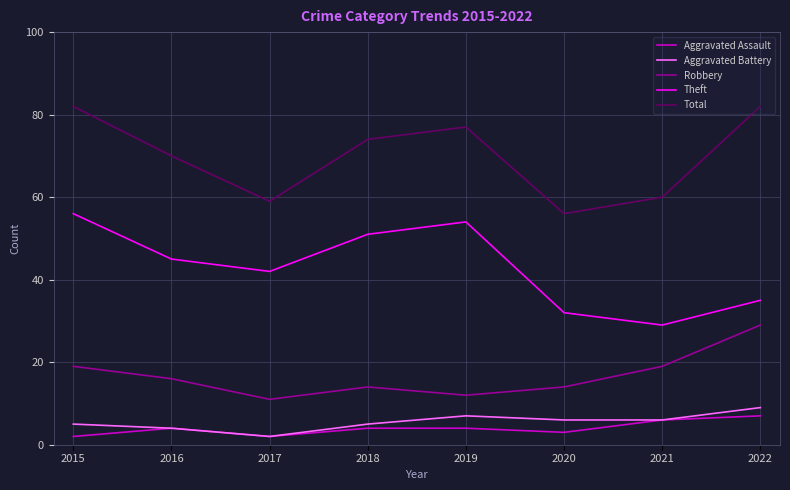

Reading left to right, transcribe all the data shown in this chart.

Aggravated Assault: 2015=2	2016=4	2017=2	2018=4	2019=4	2020=3	2021=6	2022=7
Aggravated Battery: 2015=5	2016=4	2017=2	2018=5	2019=7	2020=6	2021=6	2022=9
Robbery: 2015=19	2016=16	2017=11	2018=14	2019=12	2020=14	2021=19	2022=29
Theft: 2015=56	2016=45	2017=42	2018=51	2019=54	2020=32	2021=29	2022=35
Total: 2015=82	2016=70	2017=59	2018=74	2019=77	2020=56	2021=60	2022=82